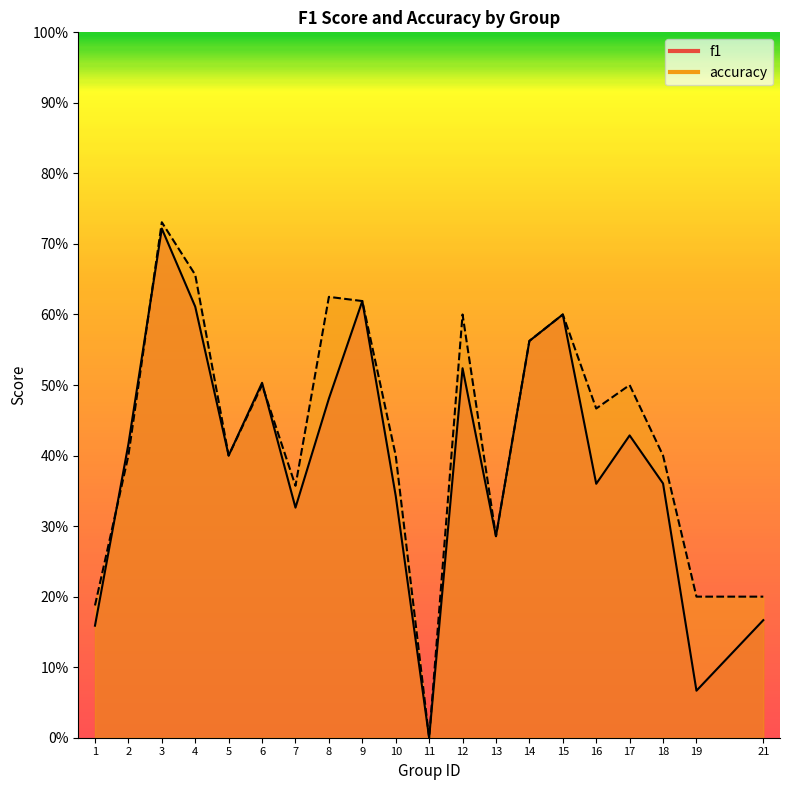

How many interior local peaks does the accuracy series have?

6